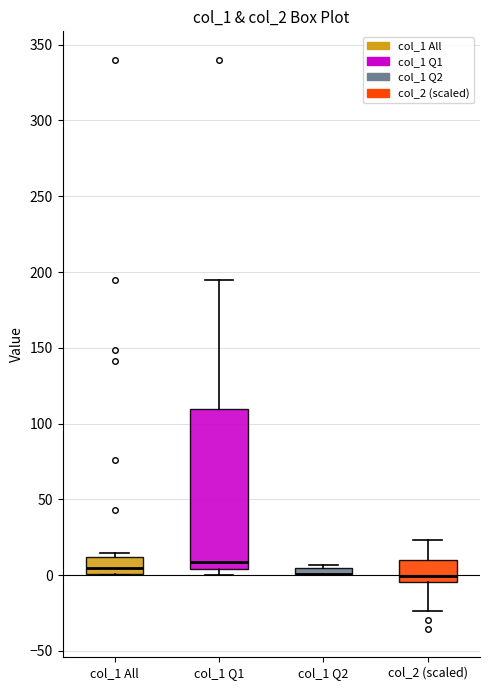

Where is the upper edge of the box for col_1 Q1 on the y-axis? The values are not printed on the chart, so give them approximately, as read against the axis.

110